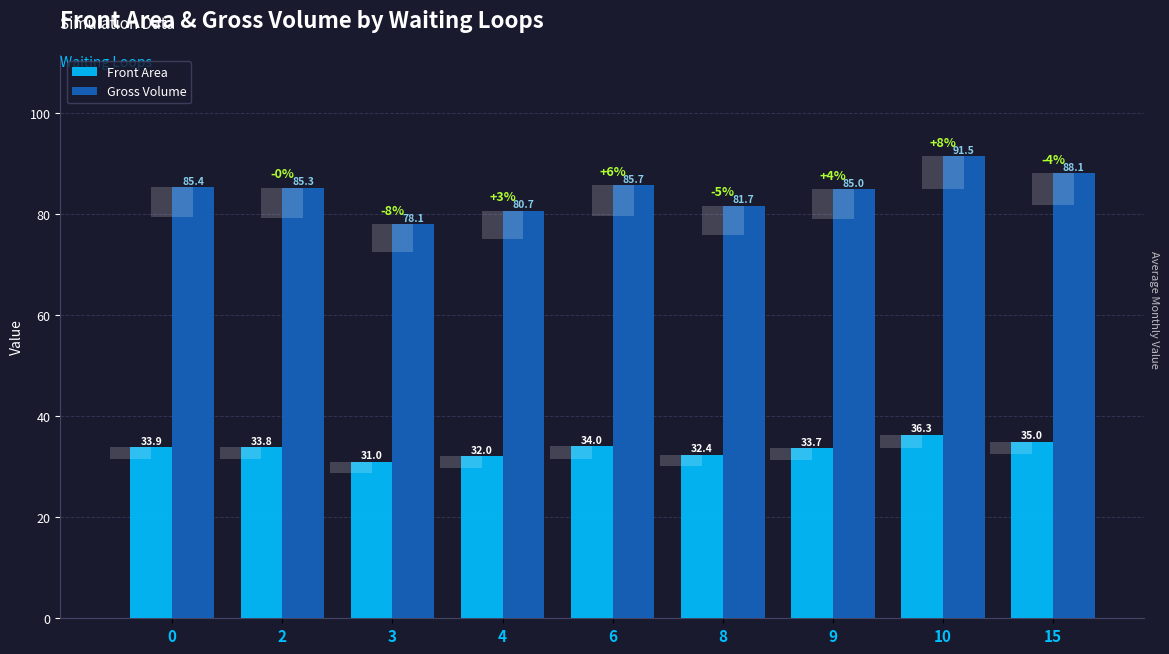

At which label does Gross Volume reach its minimum?

3